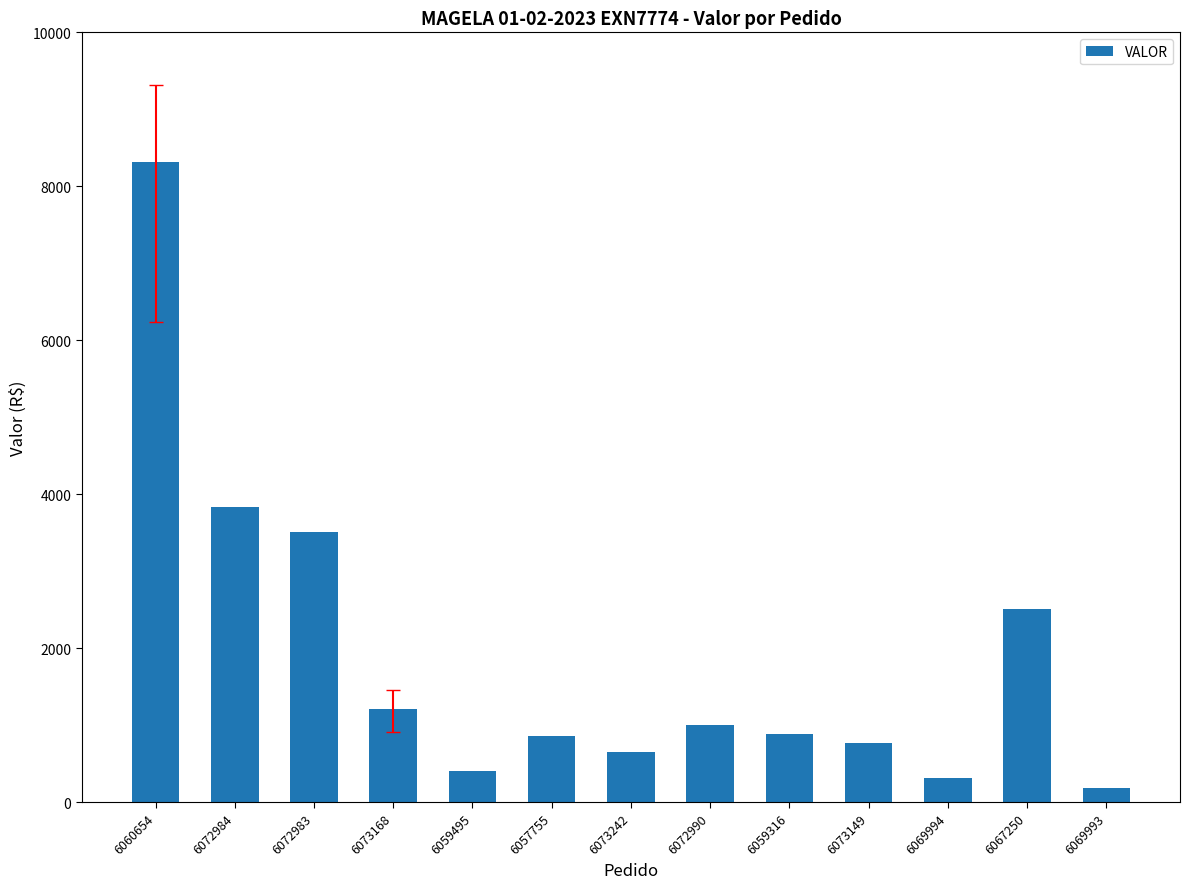

Which has a higher value, 6059495 or 6072983?

6072983